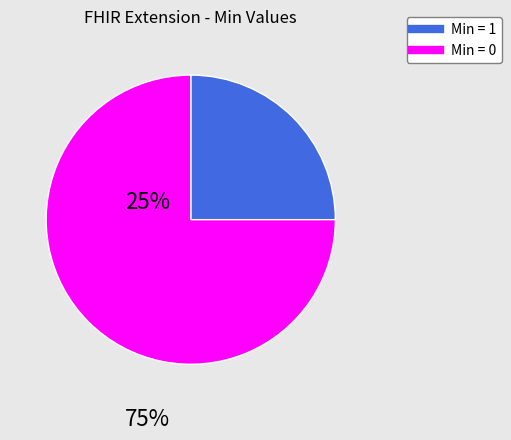

Is there any slice that represents more than half of the pie?

Yes